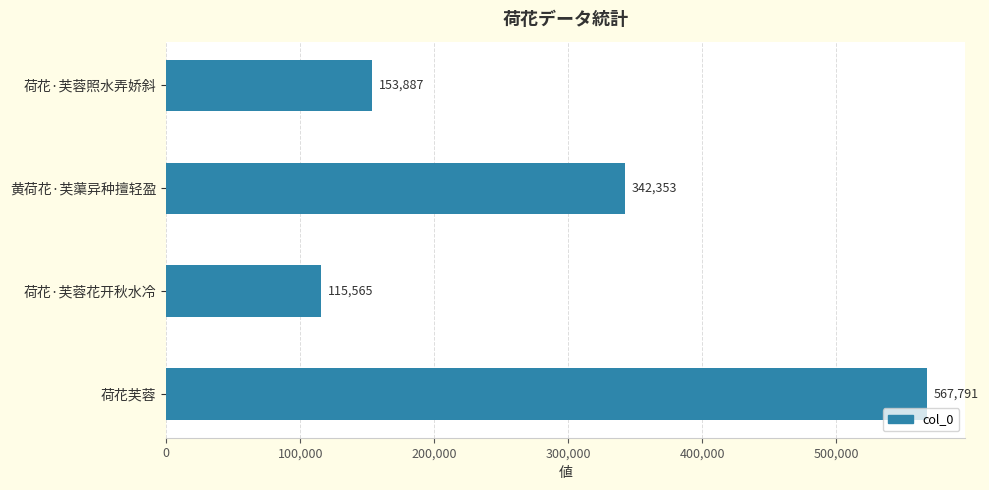

What is the sum of all values?

1179596